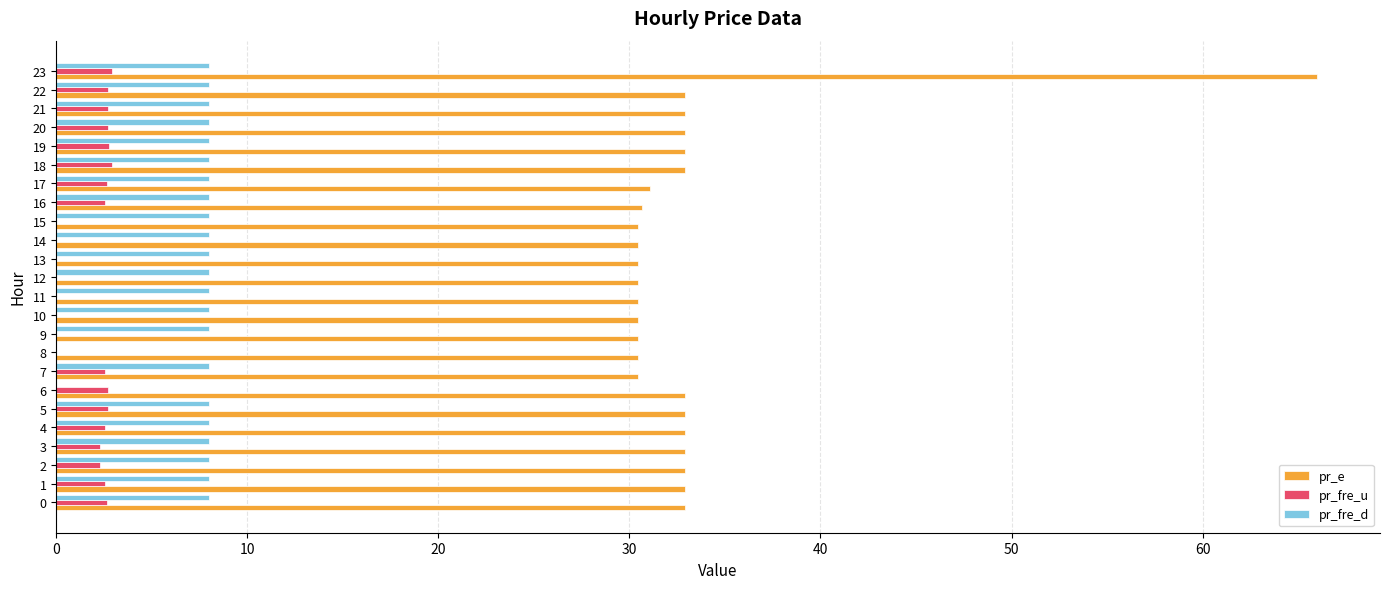

Is it true that pr_fre_d equals 8.0 at 17?

True